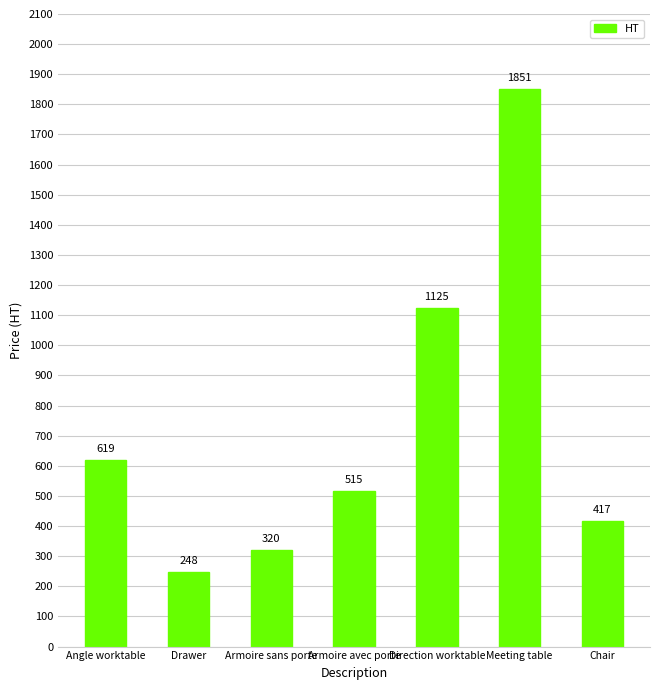

What is the smallest value displayed?

248